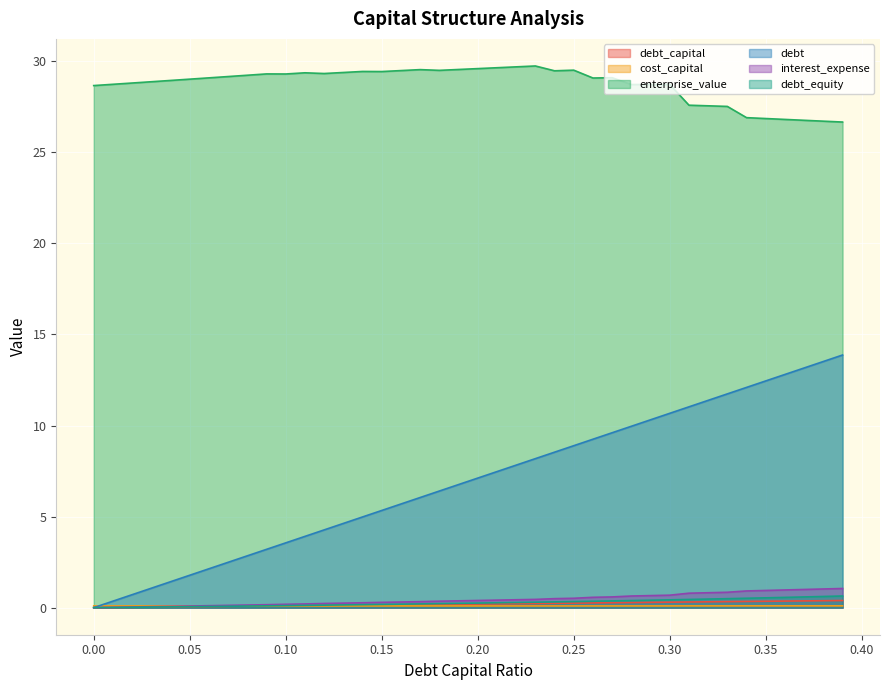

Reading left to right, list all the values displayed in this chart.

debt_capital: 0.0=0.0	0.01=0.0	0.02=0.0	0.03=0.0	0.04=0.0	0.05=0.1	0.06=0.1	0.07=0.1	0.08=0.1	0.09=0.1	0.1=0.1	0.11=0.1	0.12=0.1	0.13=0.1	0.14=0.1	0.15=0.1	0.16=0.2	0.17=0.2	0.18=0.2	0.19=0.2	0.2=0.2	0.21=0.2	0.22=0.2	0.23=0.2	0.24=0.2	0.25=0.2	0.26=0.3	0.27=0.3	0.28=0.3	0.29=0.3	0.3=0.3	0.31=0.3	0.32=0.3	0.33=0.3	0.34=0.3	0.35=0.3	0.36=0.4	0.37=0.4	0.38=0.4	0.39=0.4
cost_capital: 0.0=0.1	0.01=0.1	0.02=0.1	0.03=0.1	0.04=0.1	0.05=0.1	0.06=0.1	0.07=0.1	0.08=0.1	0.09=0.1	0.1=0.1	0.11=0.1	0.12=0.1	0.13=0.1	0.14=0.1	0.15=0.1	0.16=0.1	0.17=0.1	0.18=0.1	0.19=0.1	0.2=0.1	0.21=0.1	0.22=0.1	0.23=0.1	0.24=0.1	0.25=0.1	0.26=0.1	0.27=0.1	0.28=0.1	0.29=0.1	0.3=0.1	0.31=0.1	0.32=0.1	0.33=0.1	0.34=0.1	0.35=0.1	0.36=0.1	0.37=0.1	0.38=0.1	0.39=0.1
enterprise_value: 0.0=28.7	0.01=28.7	0.02=28.8	0.03=28.9	0.04=28.9	0.05=29.0	0.06=29.1	0.07=29.2	0.08=29.2	0.09=29.3	0.1=29.3	0.11=29.4	0.12=29.3	0.13=29.4	0.14=29.4	0.15=29.4	0.16=29.5	0.17=29.5	0.18=29.5	0.19=29.6	0.2=29.6	0.21=29.6	0.22=29.7	0.23=29.7	0.24=29.5	0.25=29.5	0.26=29.1	0.27=29.1	0.28=28.7	0.29=28.7	0.3=28.7	0.31=27.6	0.32=27.6	0.33=27.5	0.34=26.9	0.35=26.9	0.36=26.8	0.37=26.8	0.38=26.7	0.39=26.7
debt: 0.0=0.0	0.01=0.4	0.02=0.7	0.03=1.1	0.04=1.4	0.05=1.8	0.06=2.1	0.07=2.5	0.08=2.8	0.09=3.2	0.1=3.6	0.11=3.9	0.12=4.3	0.13=4.6	0.14=5.0	0.15=5.3	0.16=5.7	0.17=6.0	0.18=6.4	0.19=6.8	0.2=7.1	0.21=7.5	0.22=7.8	0.23=8.2	0.24=8.5	0.25=8.9	0.26=9.2	0.27=9.6	0.28=10.0	0.29=10.3	0.3=10.7	0.31=11.0	0.32=11.4	0.33=11.7	0.34=12.1	0.35=12.4	0.36=12.8	0.37=13.2	0.38=13.5	0.39=13.9
interest_expense: 0.0=0.0	0.01=0.0	0.02=0.0	0.03=0.1	0.04=0.1	0.05=0.1	0.06=0.1	0.07=0.1	0.08=0.1	0.09=0.2	0.1=0.2	0.11=0.2	0.12=0.2	0.13=0.2	0.14=0.3	0.15=0.3	0.16=0.3	0.17=0.3	0.18=0.4	0.19=0.4	0.2=0.4	0.21=0.4	0.22=0.4	0.23=0.5	0.24=0.5	0.25=0.5	0.26=0.6	0.27=0.6	0.28=0.6	0.29=0.7	0.3=0.7	0.31=0.8	0.32=0.8	0.33=0.8	0.34=0.9	0.35=0.9	0.36=1.0	0.37=1.0	0.38=1.0	0.39=1.1
debt_equity: 0.0=0.0	0.01=0.0	0.02=0.0	0.03=0.0	0.04=0.0	0.05=0.1	0.06=0.1	0.07=0.1	0.08=0.1	0.09=0.1	0.1=0.1	0.11=0.1	0.12=0.1	0.13=0.1	0.14=0.2	0.15=0.2	0.16=0.2	0.17=0.2	0.18=0.2	0.19=0.2	0.2=0.2	0.21=0.3	0.22=0.3	0.23=0.3	0.24=0.3	0.25=0.3	0.26=0.4	0.27=0.4	0.28=0.4	0.29=0.4	0.3=0.4	0.31=0.4	0.32=0.5	0.33=0.5	0.34=0.5	0.35=0.5	0.36=0.6	0.37=0.6	0.38=0.6	0.39=0.6